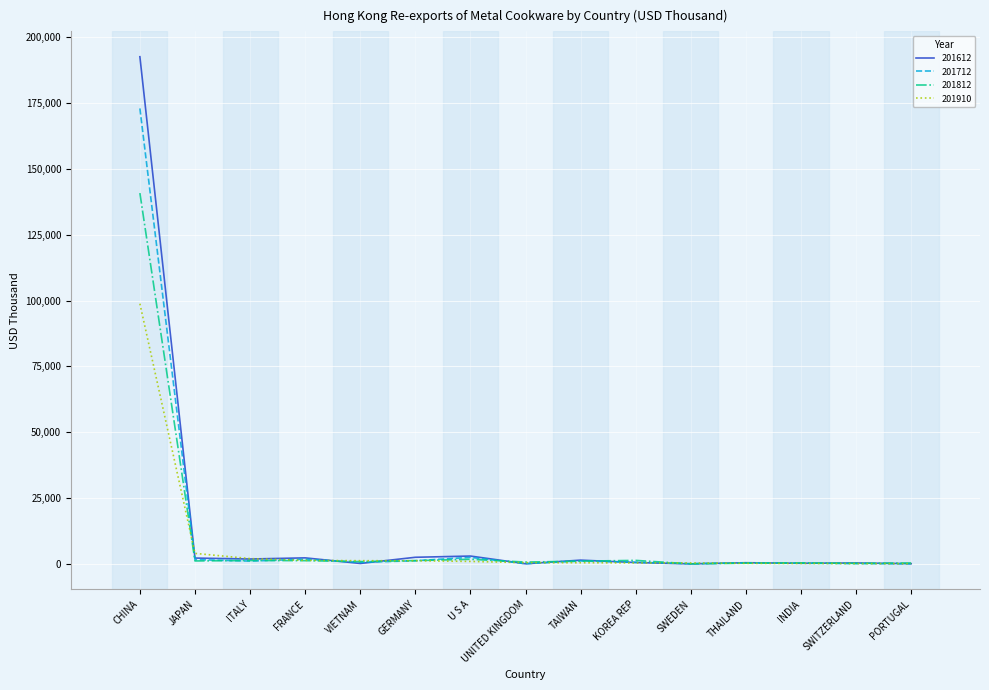

What is the maximum value shown in the chart?

192587.7